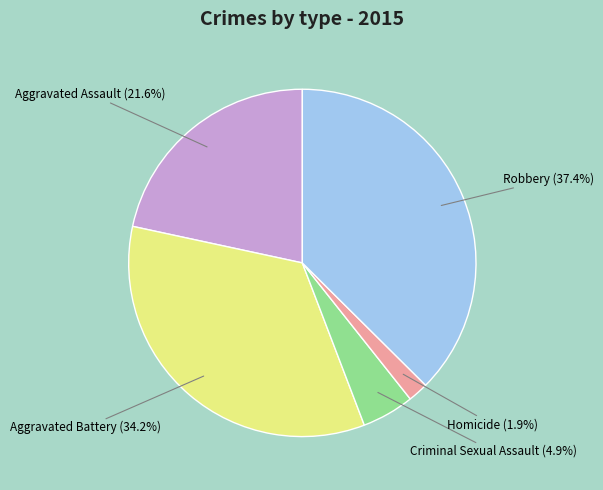

Is there any slice that represents more than half of the pie?

No